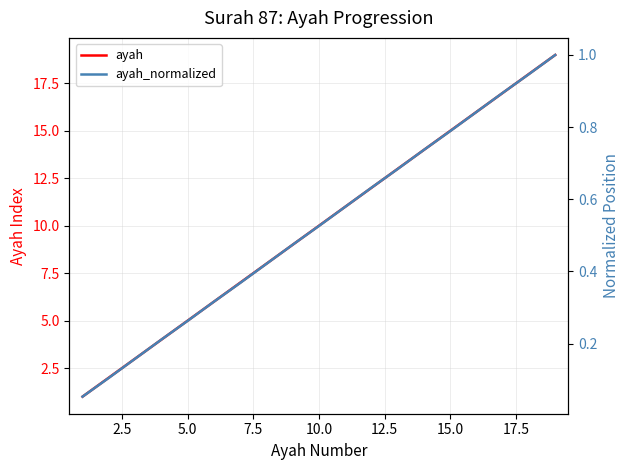

Reading left to right, extract all data points from this chart.

ayah: 1.0	2.0	3.0	4.0	5.0	6.0	7.0	8.0	9.0	10.0	11.0	12.0	13.0	14.0	15.0	16.0	17.0	18.0	19.0
ayah_normalized: 0.1	0.1	0.2	0.2	0.3	0.3	0.4	0.4	0.5	0.5	0.6	0.6	0.7	0.7	0.8	0.8	0.9	0.9	1.0